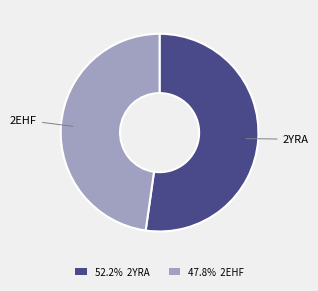

What is the largest slice in the pie chart?

2YRA